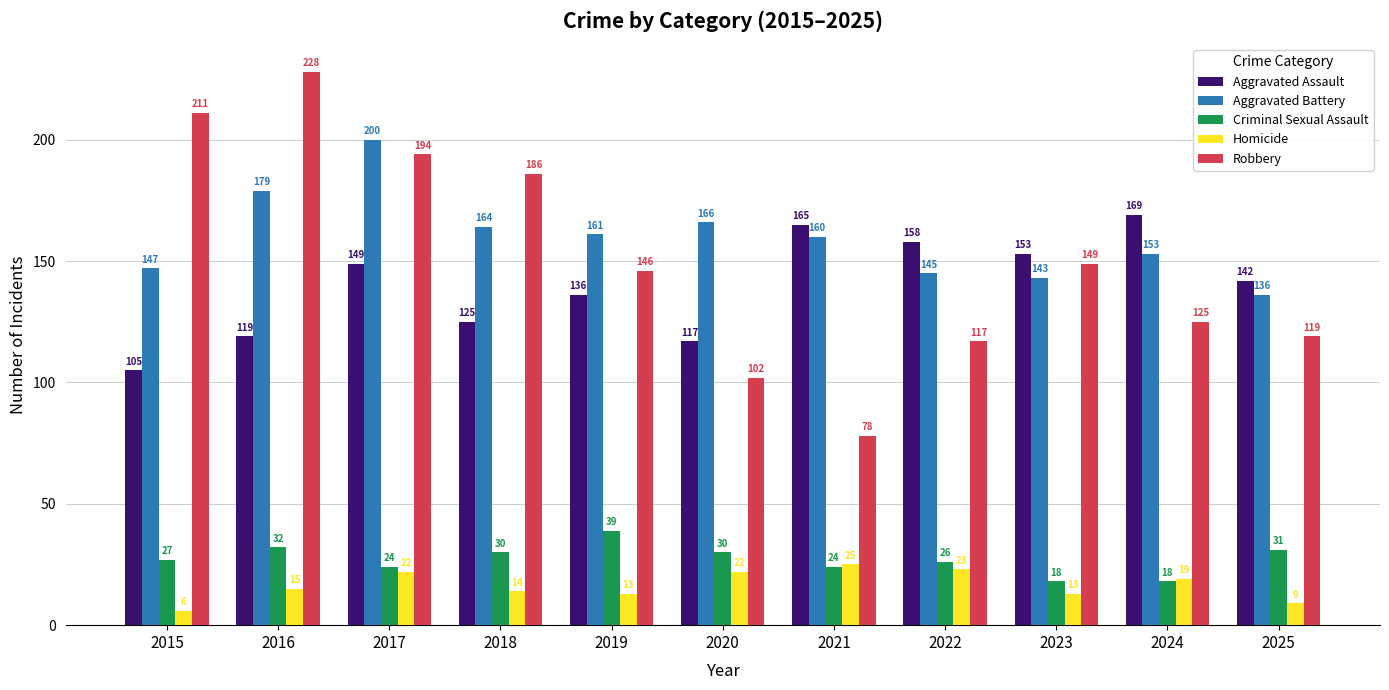

At which label is Aggravated Battery closest to 168?

2020